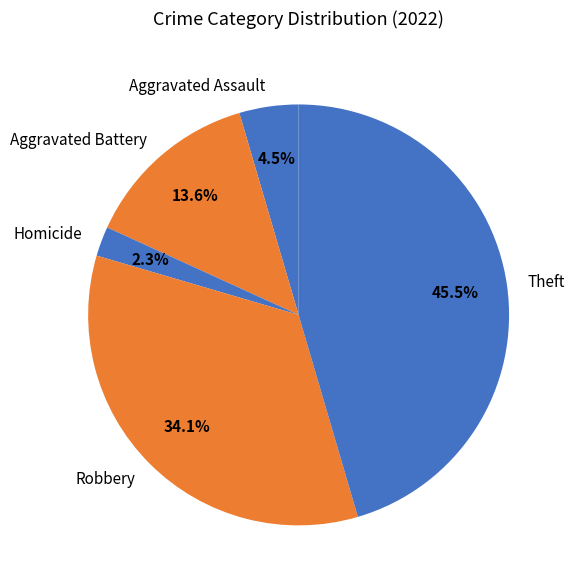

Does Robbery account for over 50% of the chart?

No